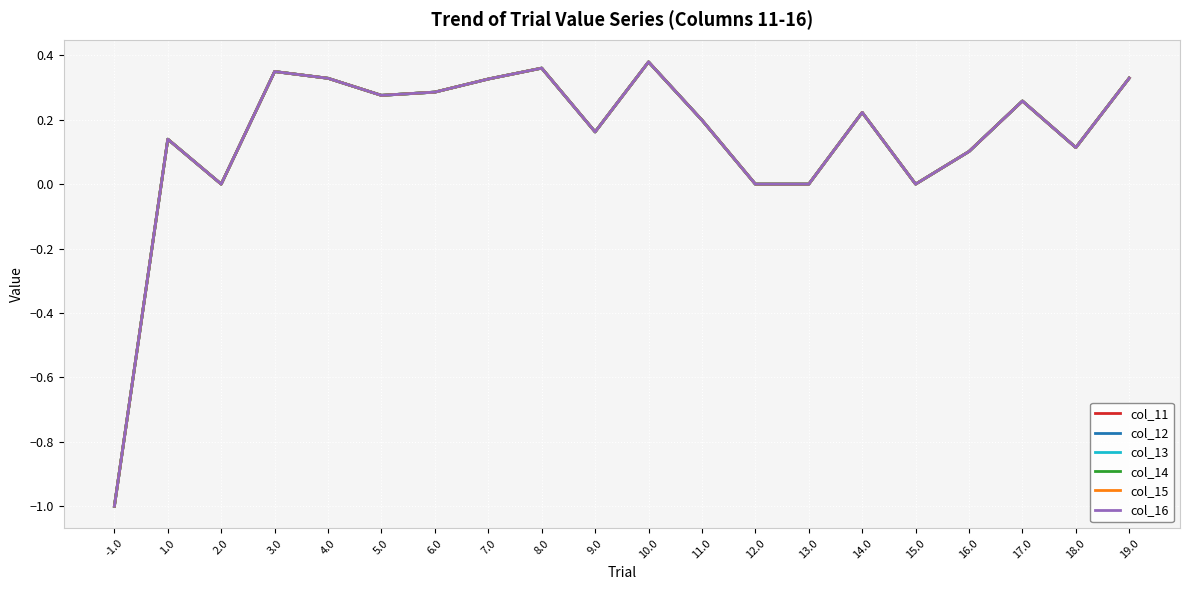

Does the chart display data point markers on the line(s)?

No